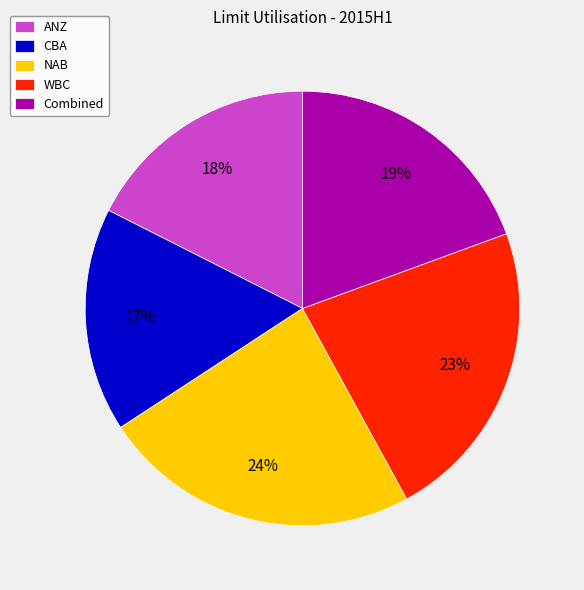

Count the number of slices in the pie.

5